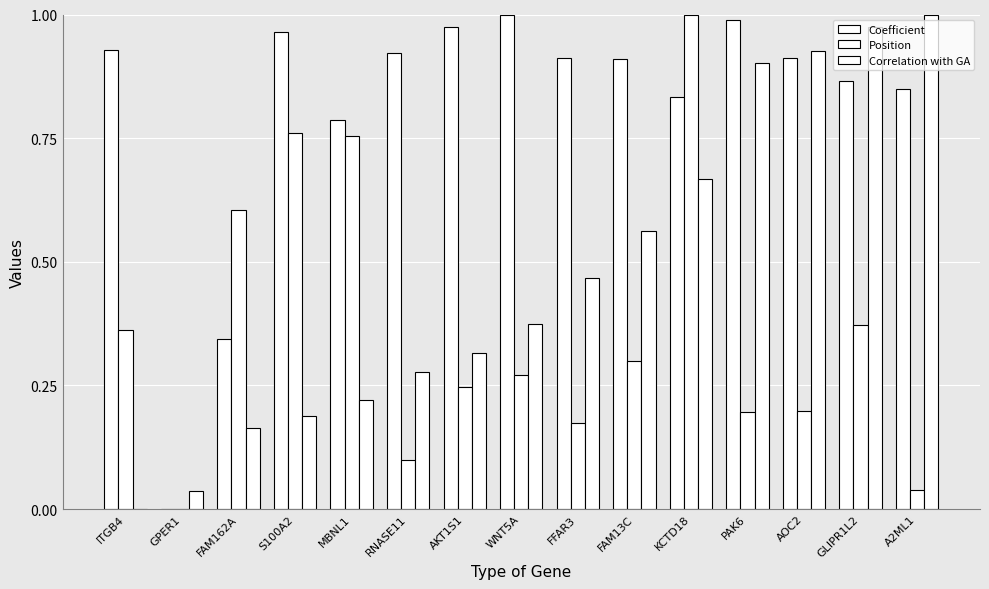

At how many categories does at least one series exceed 0?

15